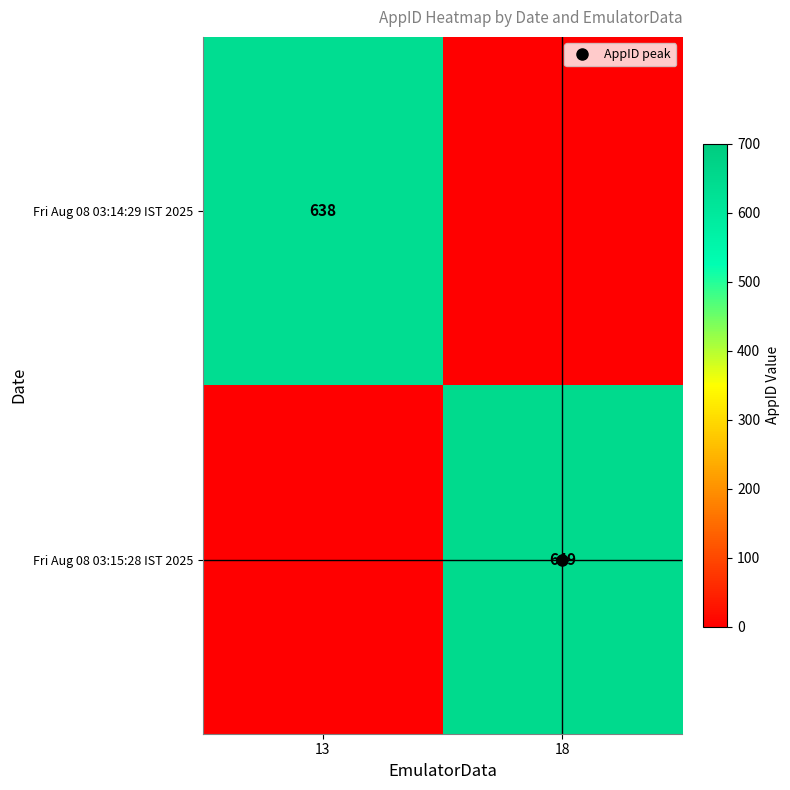

What is the sum of the Fri Aug 08 03:15:28 IST 2025 values at 13 and 18?

649